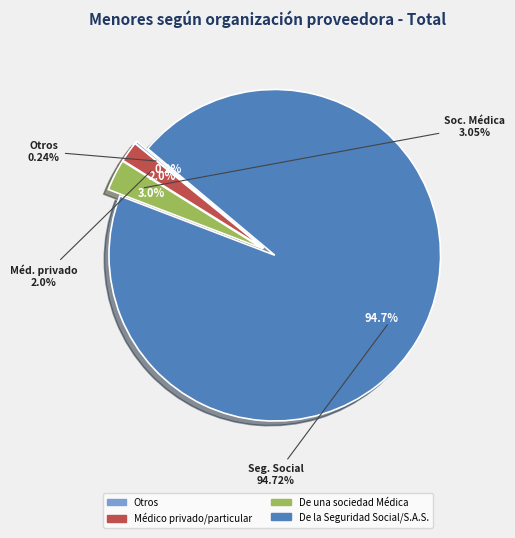

To the nearest percent, what percentage of the pie is De la Seguridad Social/S.A.S.?

95%